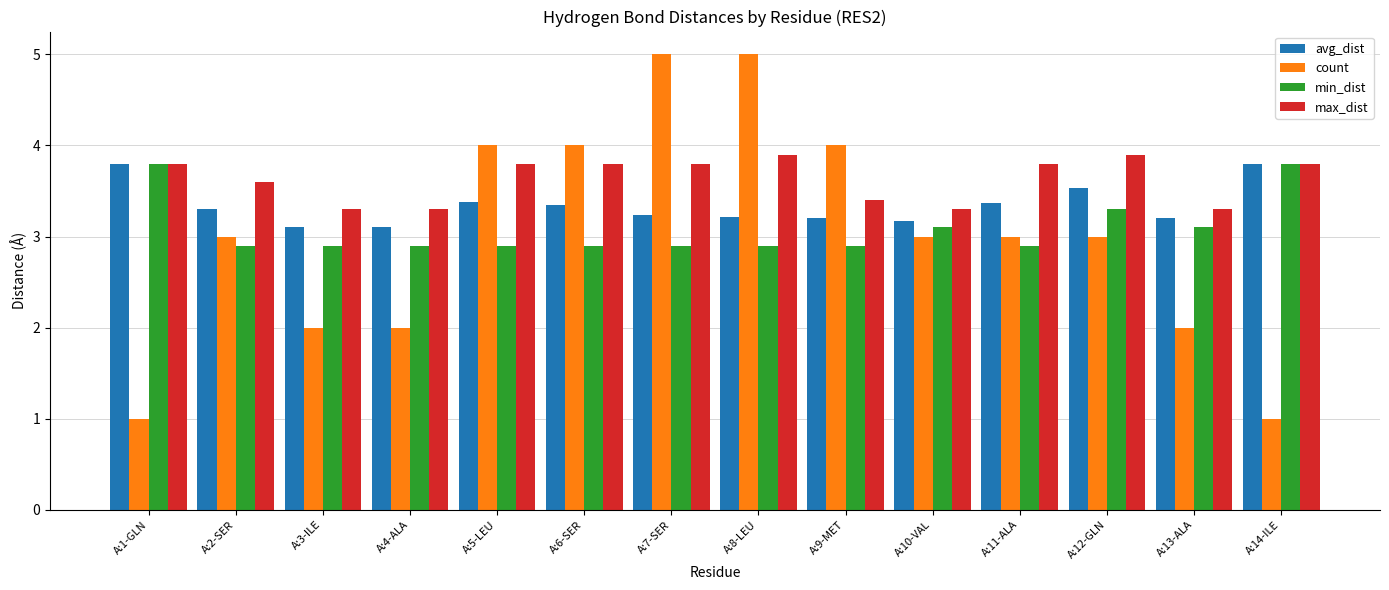

What is the lowest value of the avg_dist series?

3.1